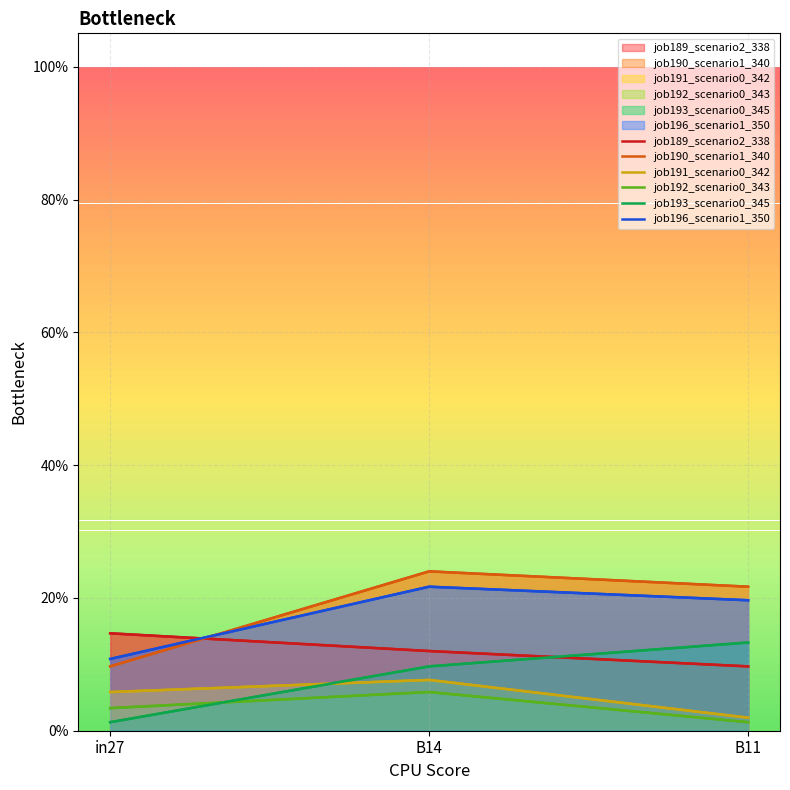

What is the value of the job189_scenario2_338 point at the 1st from the left?

0.1